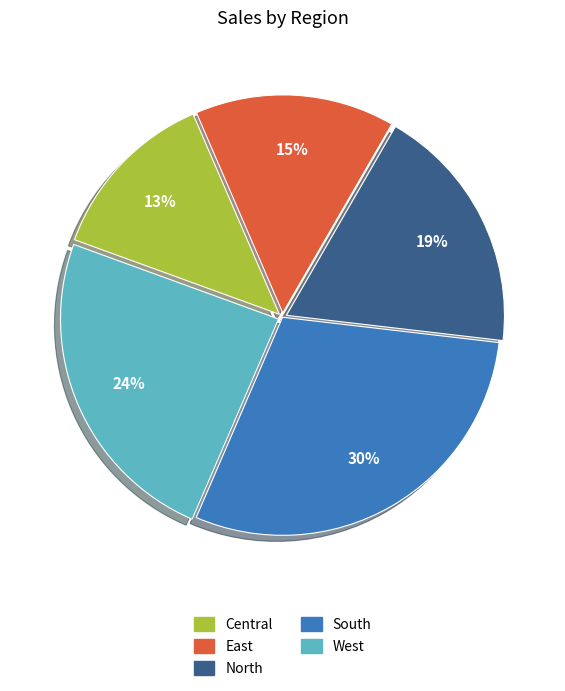

Which slice is the largest?

South